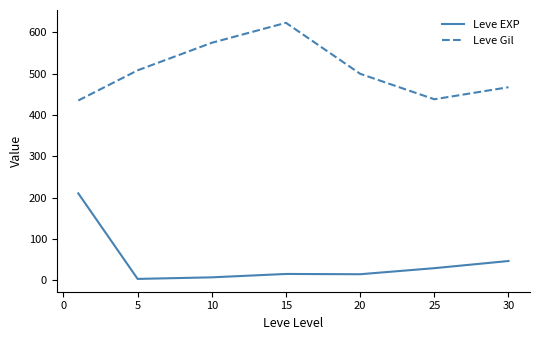

Rank the series by their maximum value, from lowest to highest.

Leve EXP, Leve Gil